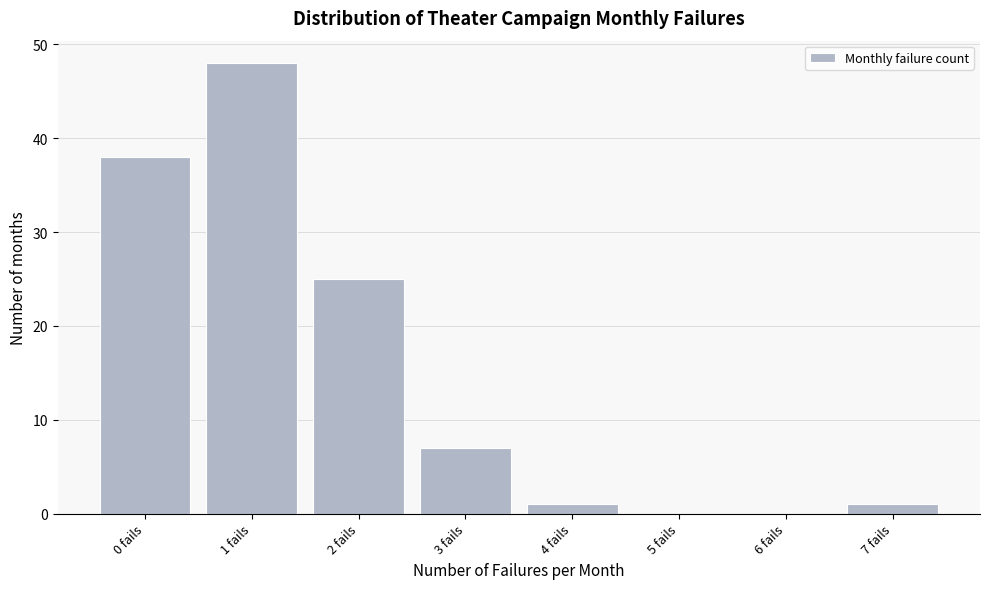

What is the height of the bar covering 0.5 to 1.5 on the x-axis? The values are not printed on the chart, so give them approximately, as read against the axis.

48